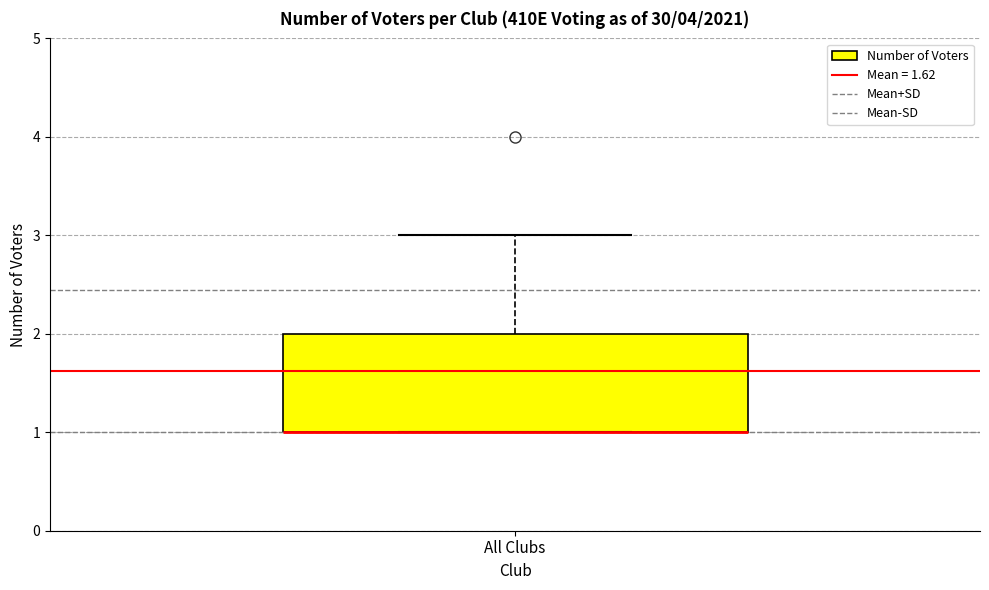

Where is the lower edge of the box for All Clubs on the y-axis? The values are not printed on the chart, so give them approximately, as read against the axis.

1